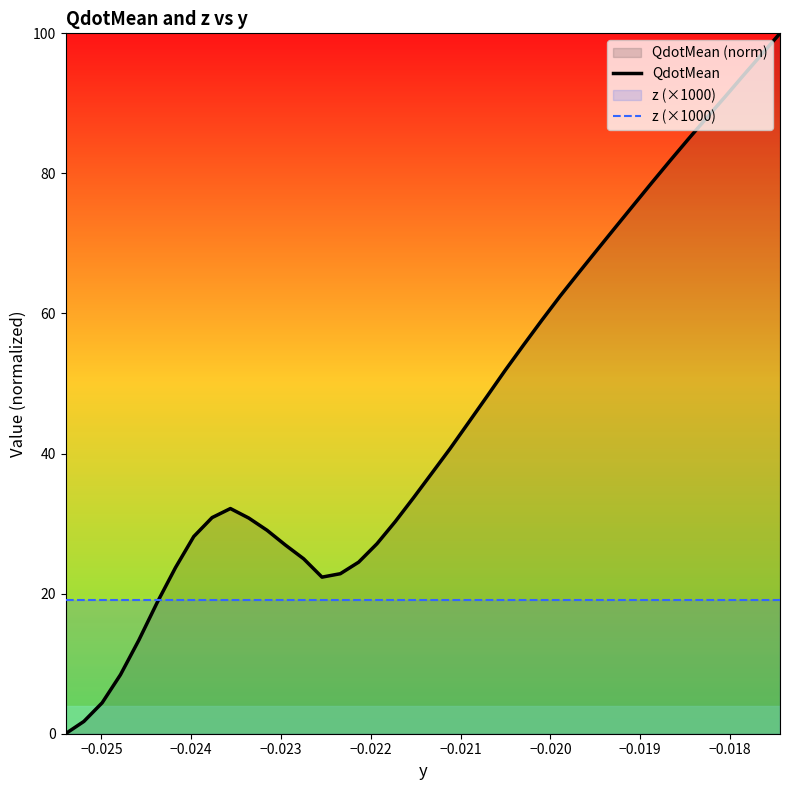

Which series has the largest total across all categories?

QdotMean